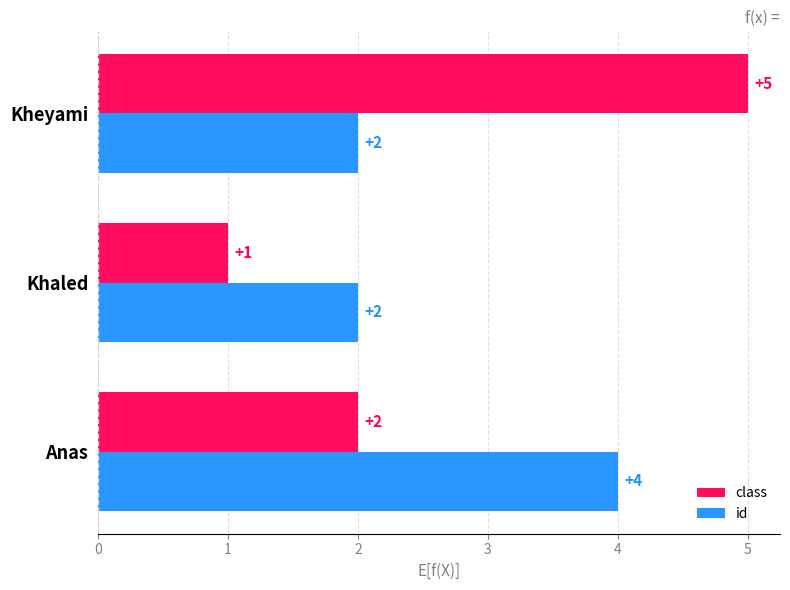

Which series has the largest range (max minus min)?

class